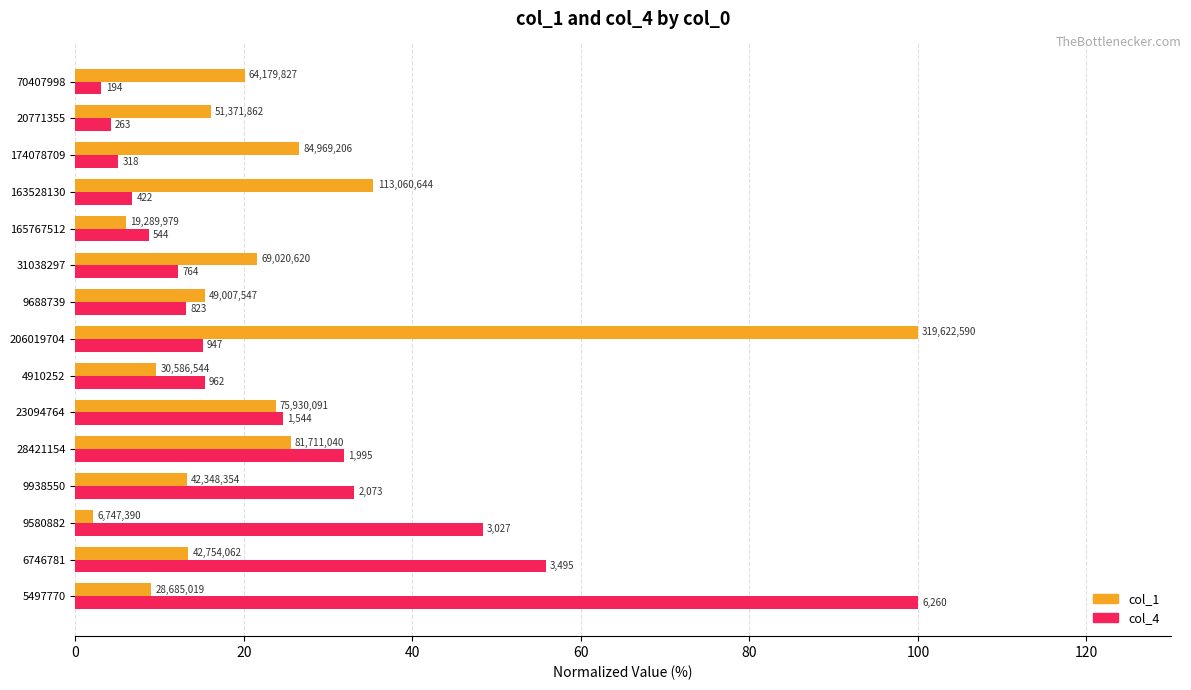

What are all the series names shown in the legend?

col_1, col_4